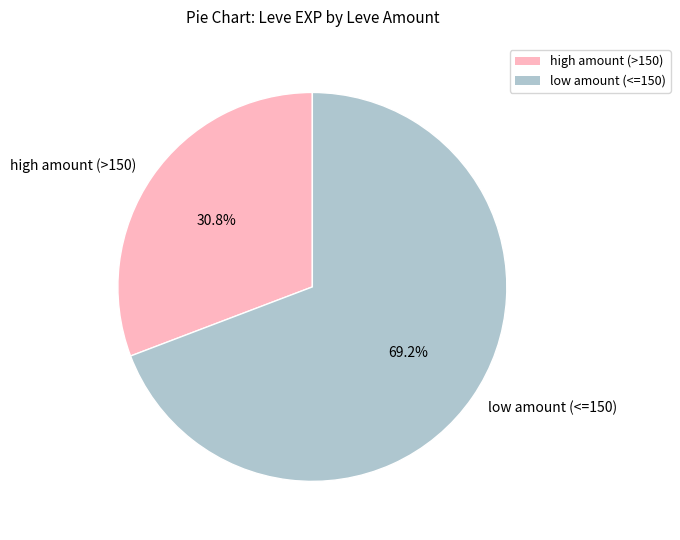

To the nearest percent, what is the average slice percentage?

50%